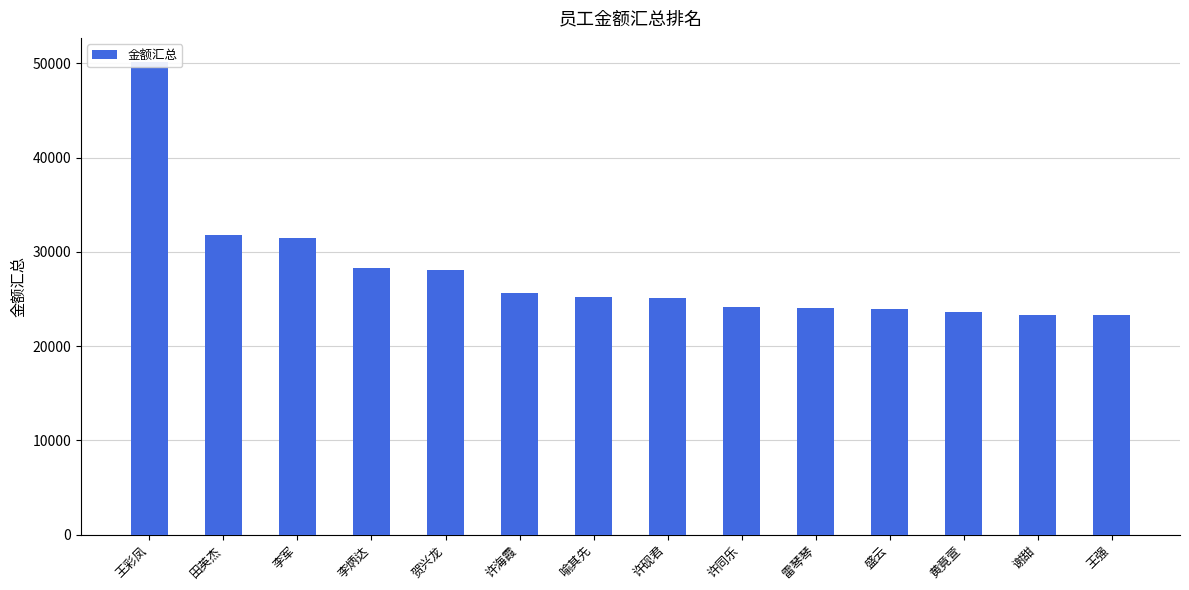

What is the difference between the maximum and minimum values?

26950